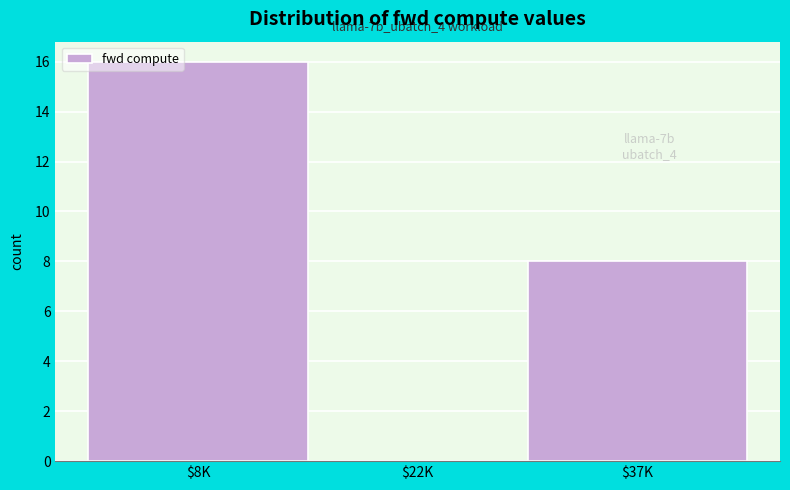

What is the sum of all values?

24